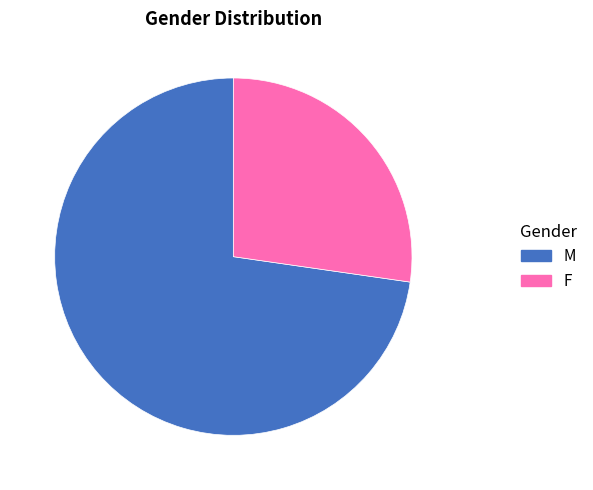

Between F and M, which is larger?

M